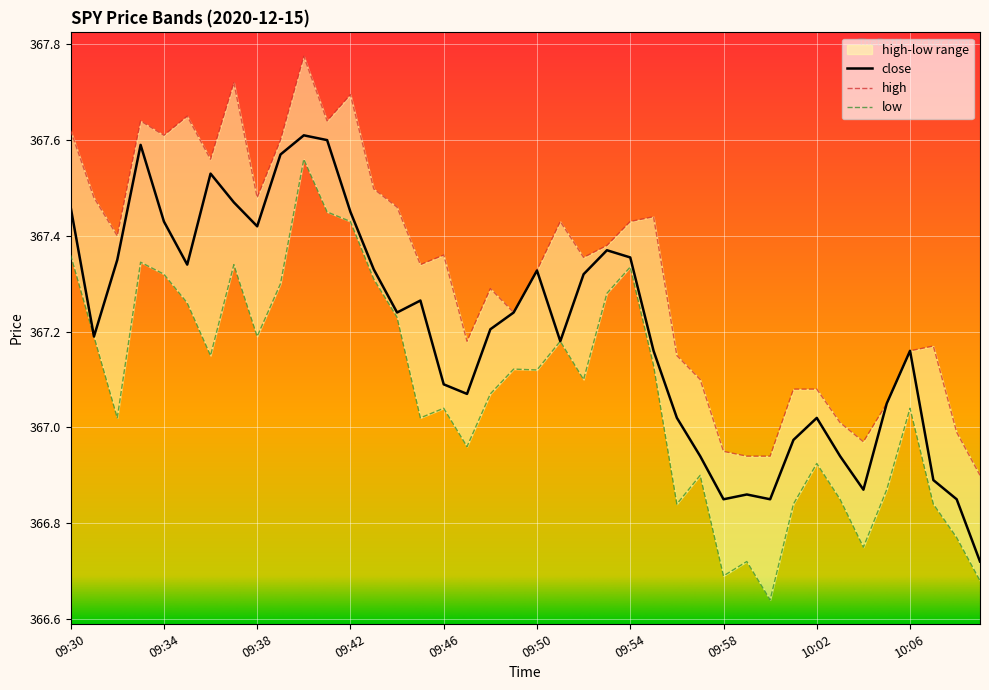

True or false: high has a value of 157.3 at 10:02.

False